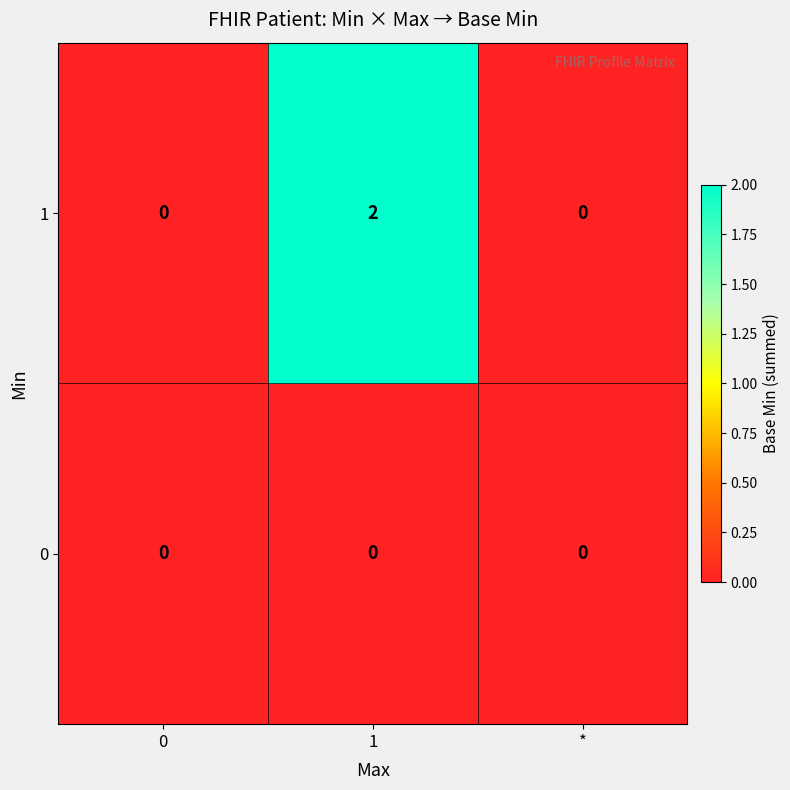

Is it true that 1 equals 1 at 1?

False